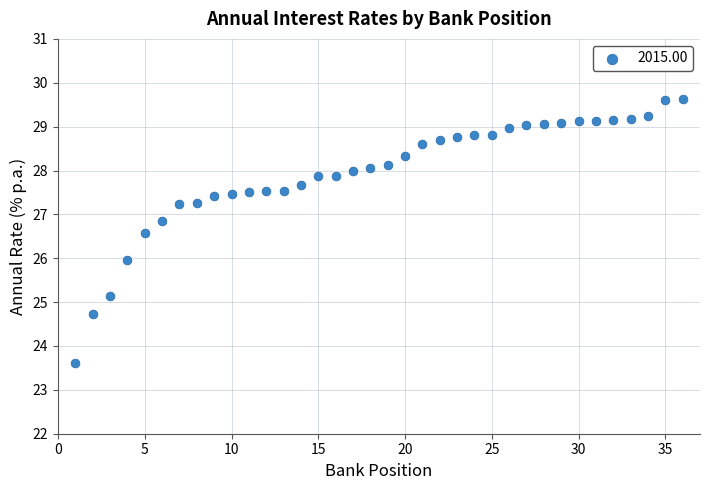

What is the range of Y values (max minus min)?

6.0